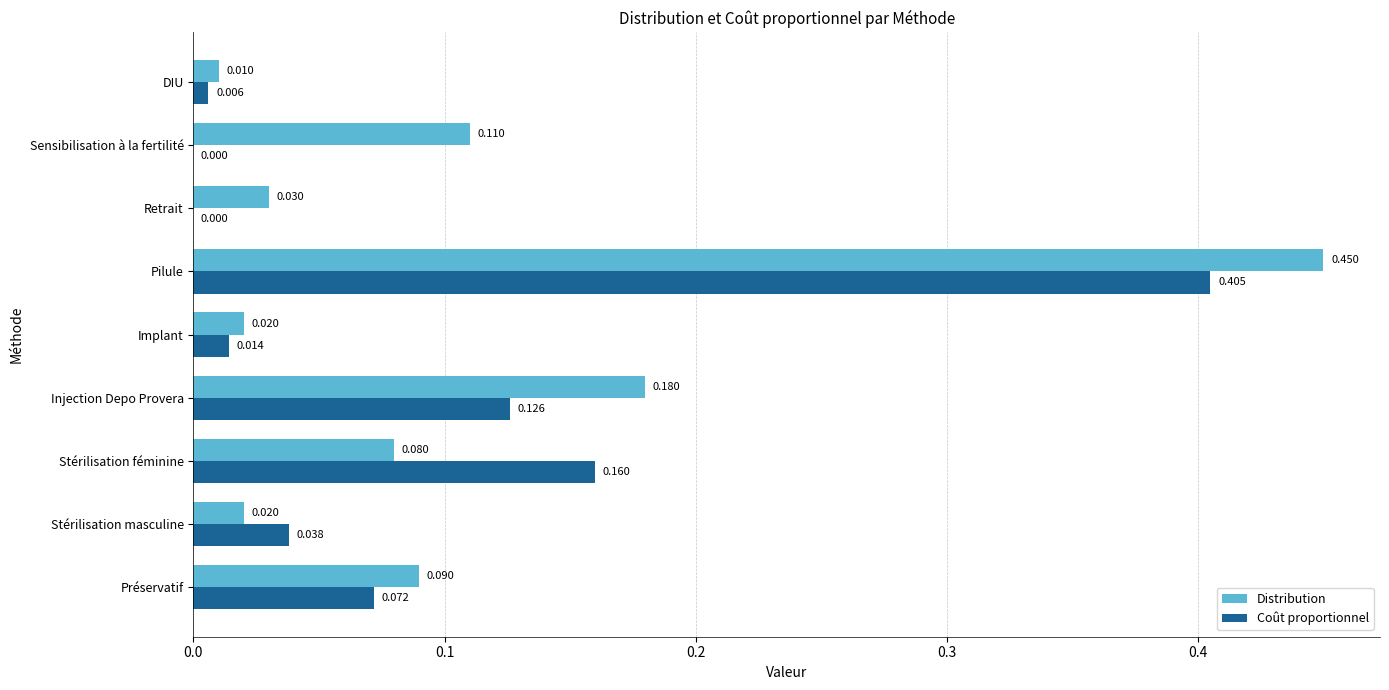

How many distinct data groups are displayed?

2